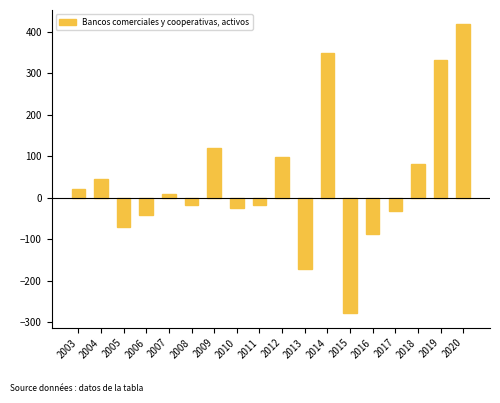

What is the difference between the maximum and minimum values?

697